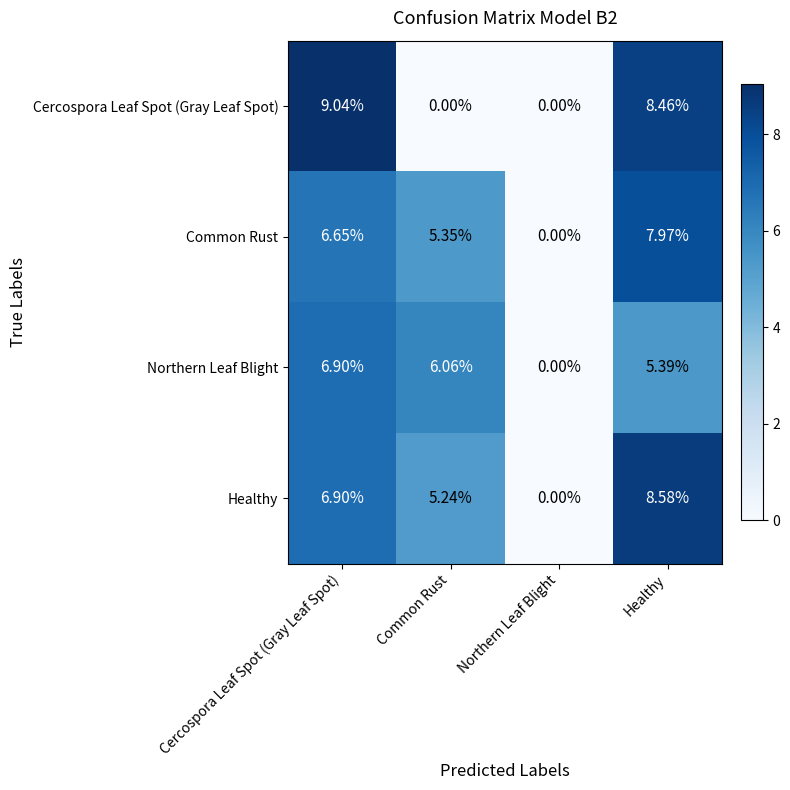

List the series in order of their peak value, highest first.

Cercospora Leaf Spot (Gray Leaf Spot), Healthy, Common Rust, Northern Leaf Blight